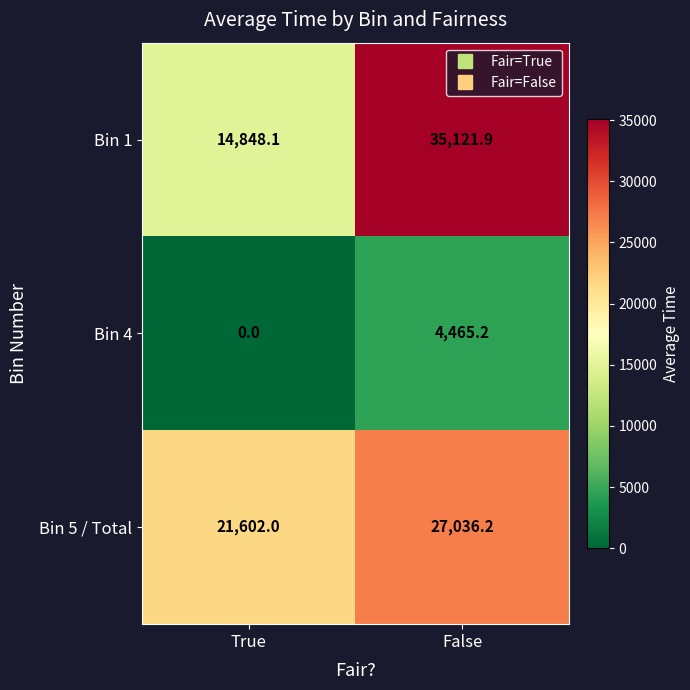

Which series has the widest spread of values?

Bin 1